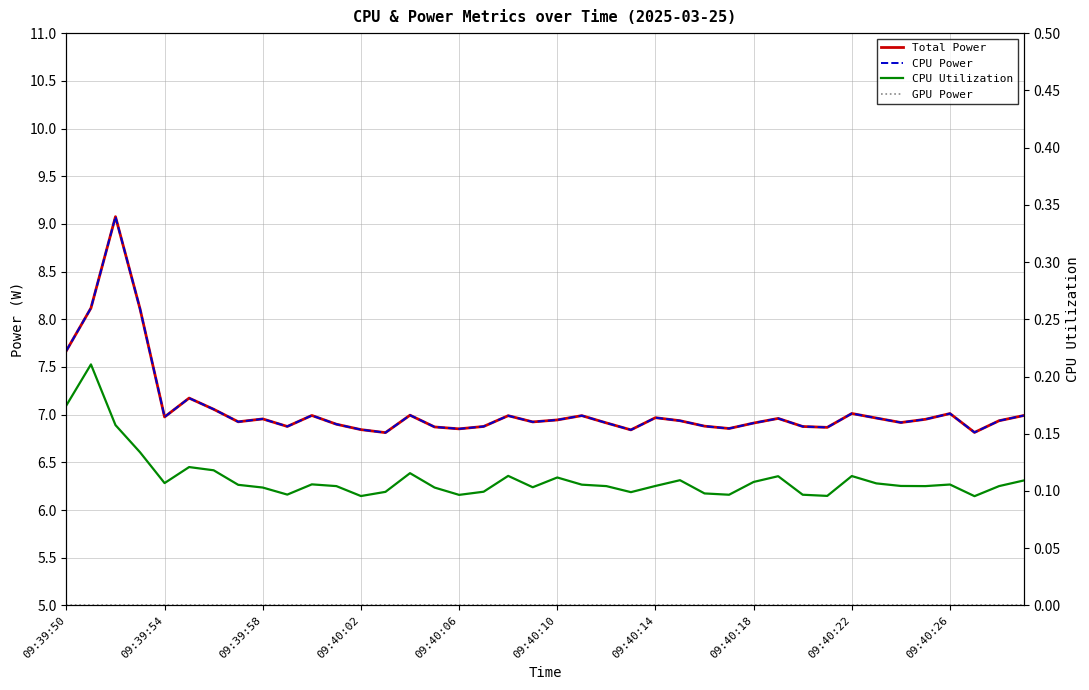

Reading right to left, what are all the values shown in this chart?

Total Power: 7.0	6.9	6.8	7.0	7.0	6.9	7.0	7.0	6.9	6.9	7.0	6.9	6.9	6.9	6.9	7.0	6.8	6.9	7.0	6.9	6.9	7.0	6.9	6.9	6.9	7.0	6.8	6.8	6.9	7.0	6.9	7.0	6.9	7.1	7.2	7.0	8.1	9.1	8.1	7.7
CPU Power: 7.0	6.9	6.8	7.0	7.0	6.9	7.0	7.0	6.9	6.9	7.0	6.9	6.9	6.9	6.9	7.0	6.8	6.9	7.0	6.9	6.9	7.0	6.9	6.9	6.9	7.0	6.8	6.8	6.9	7.0	6.9	7.0	6.9	7.1	7.2	7.0	8.1	9.1	8.1	7.7
CPU Utilization: 0.1	0.1	0.1	0.1	0.1	0.1	0.1	0.1	0.1	0.1	0.1	0.1	0.1	0.1	0.1	0.1	0.1	0.1	0.1	0.1	0.1	0.1	0.1	0.1	0.1	0.1	0.1	0.1	0.1	0.1	0.1	0.1	0.1	0.1	0.1	0.1	0.1	0.2	0.2	0.2
GPU Power: 0.0	0.0	0.0	0.0	0.0	0.0	0.0	0.0	0.0	0.0	0.0	0.0	0.0	0.0	0.0	0.0	0.0	0.0	0.0	0.0	0.0	0.0	0.0	0.0	0.0	0.0	0.0	0.0	0.0	0.0	0.0	0.0	0.0	0.0	0.0	0.0	0.0	0.0	0.0	0.0